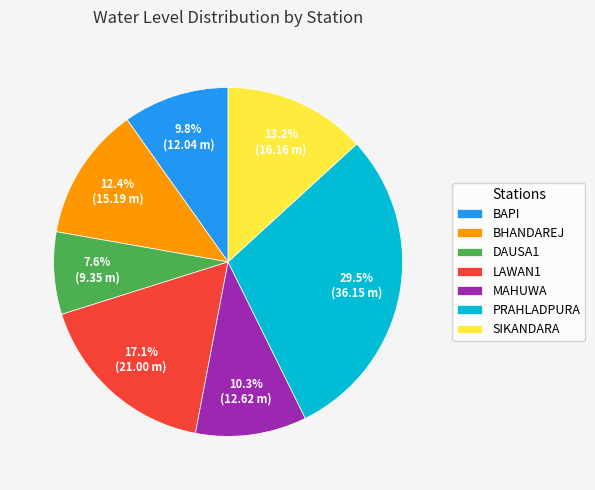

Between LAWAN1 and DAUSA1, which is larger?

LAWAN1